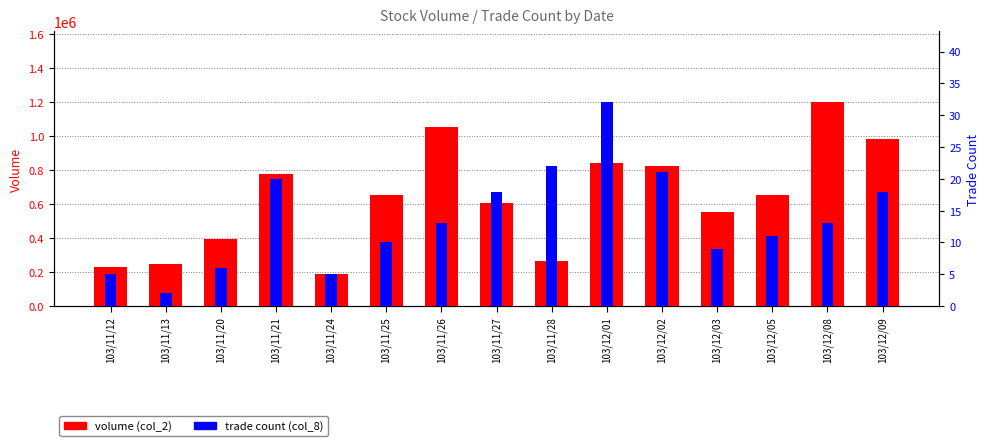

At which category does the chart reach its peak across all series?

103/12/08